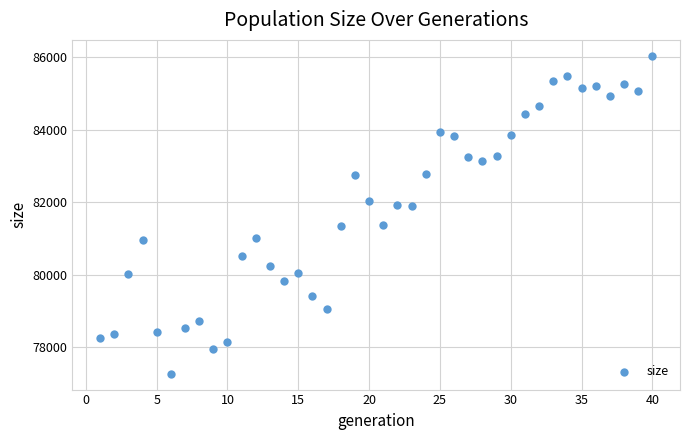

What is the range of Y values (max minus min)?

8784